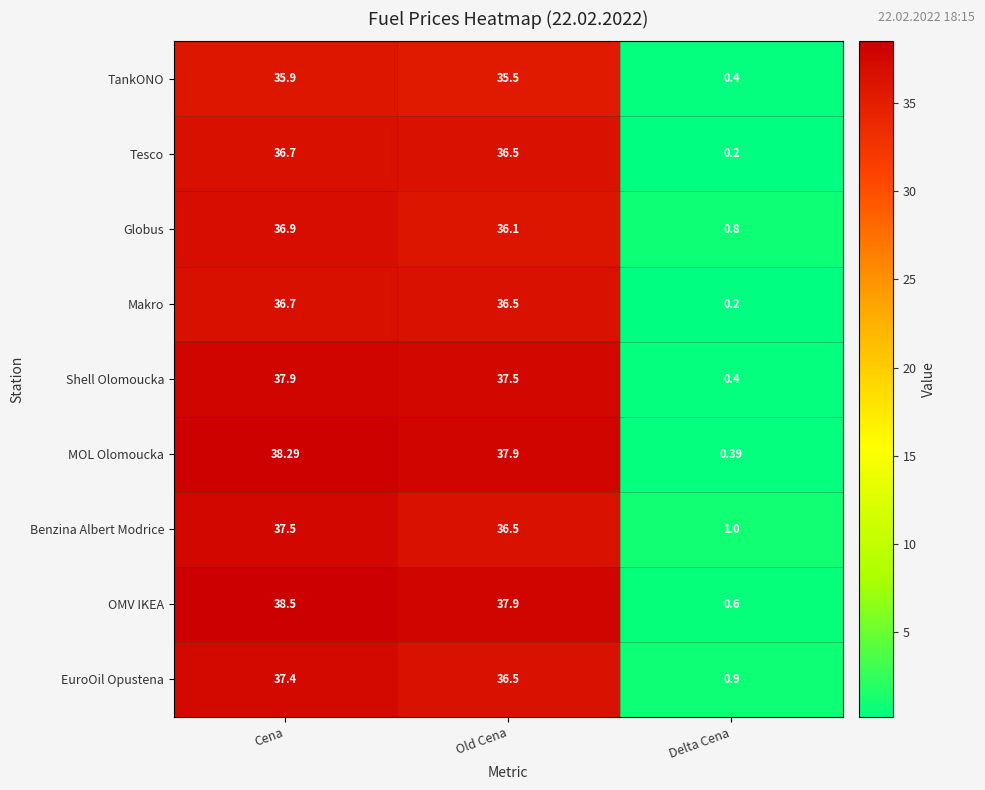

What is the minimum value shown in the chart?

0.2